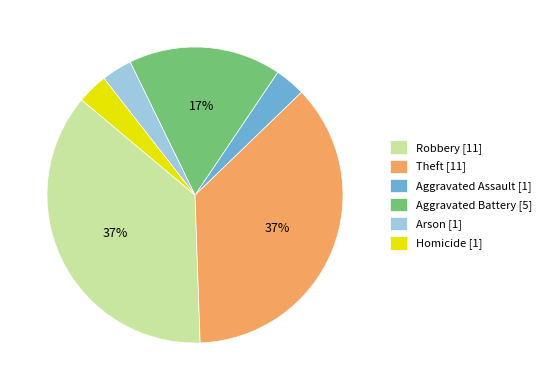

To the nearest percent, what portion does Aggravated Battery [5] represent?

17%